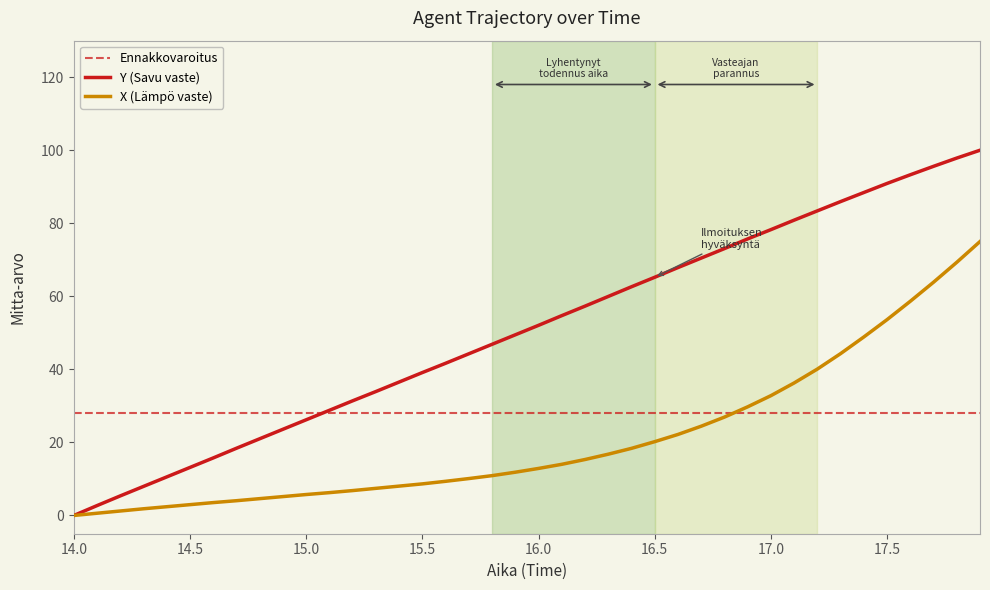

Which category has the lowest value in the Y series?

14.0